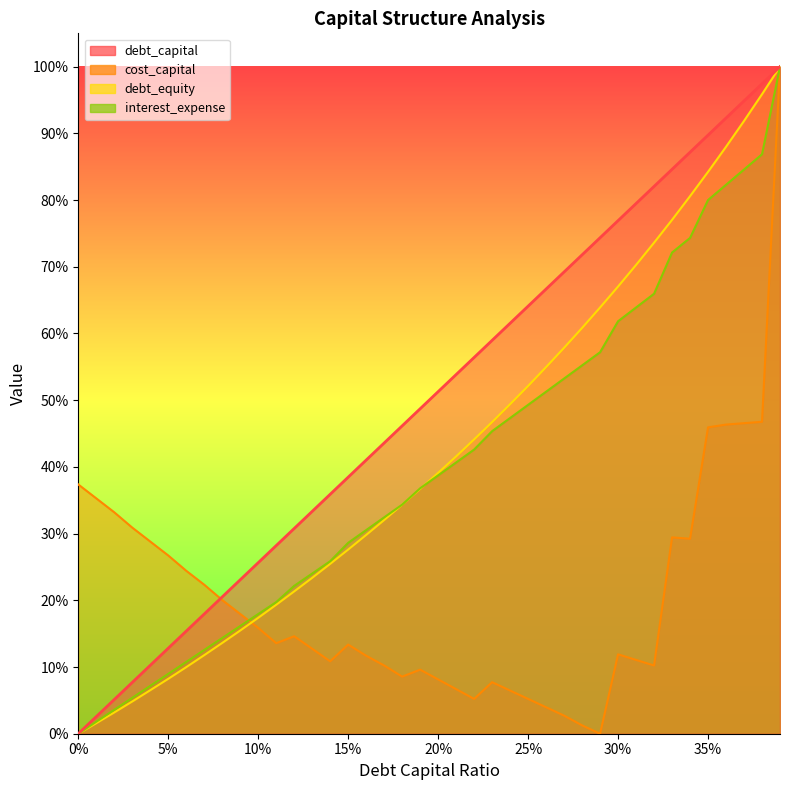

Reading right to left, transcribe all the data shown in this chart.

debt_capital: 1.0	1.0	0.9	0.9	0.9	0.9	0.8	0.8	0.8	0.8	0.7	0.7	0.7	0.7	0.6	0.6	0.6	0.6	0.5	0.5	0.5	0.5	0.4	0.4	0.4	0.4	0.3	0.3	0.3	0.3	0.2	0.2	0.2	0.2	0.1	0.1	0.1	0.1	0.0	0.0
cost_capital: 1.0	0.5	0.5	0.5	0.5	0.3	0.3	0.1	0.1	0.1	0.0	0.0	0.0	0.0	0.1	0.1	0.1	0.1	0.1	0.1	0.1	0.1	0.1	0.1	0.1	0.1	0.1	0.1	0.1	0.2	0.2	0.2	0.2	0.2	0.3	0.3	0.3	0.3	0.4	0.4
debt_equity: 1.0	1.0	0.9	0.9	0.8	0.8	0.8	0.7	0.7	0.7	0.6	0.6	0.6	0.5	0.5	0.5	0.5	0.4	0.4	0.4	0.4	0.3	0.3	0.3	0.3	0.3	0.2	0.2	0.2	0.2	0.2	0.1	0.1	0.1	0.1	0.1	0.0	0.0	0.0	0.0
interest_expense: 1.0	0.9	0.8	0.8	0.8	0.7	0.7	0.7	0.6	0.6	0.6	0.6	0.5	0.5	0.5	0.5	0.5	0.4	0.4	0.4	0.4	0.3	0.3	0.3	0.3	0.3	0.2	0.2	0.2	0.2	0.2	0.1	0.1	0.1	0.1	0.1	0.1	0.0	0.0	0.0